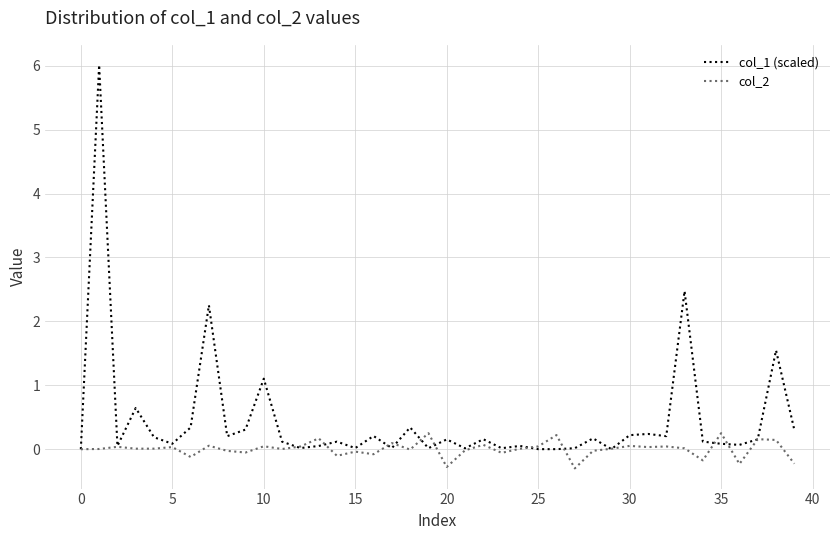

What is the maximum value for col_2?

0.3